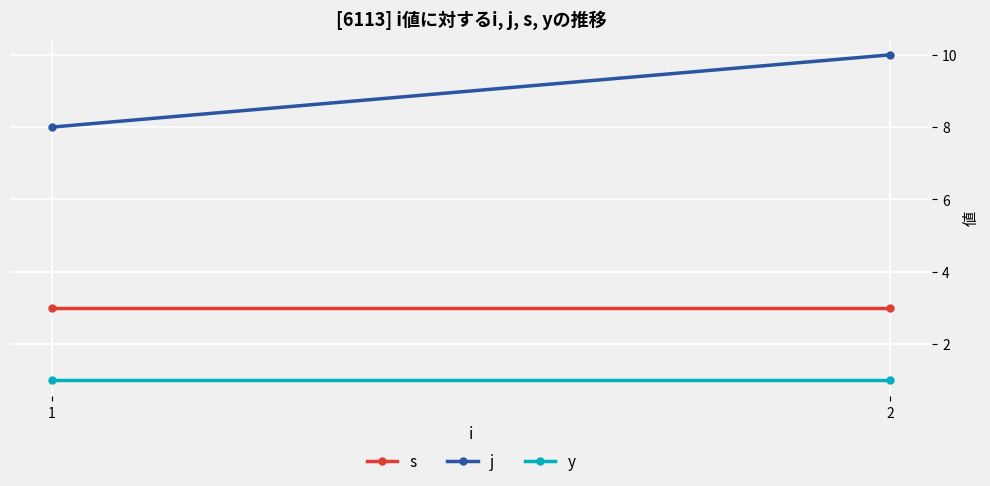

What is the average value of the s series?

3